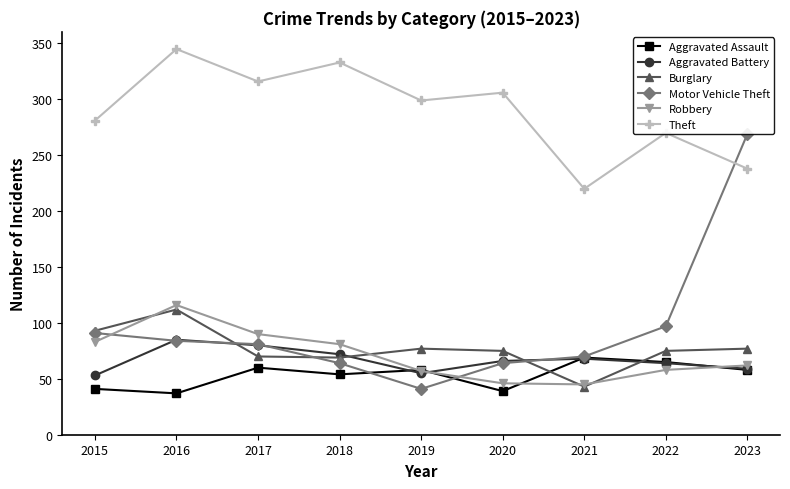

The value of Aggravated Battery at 2017 is 80. True or false?

True